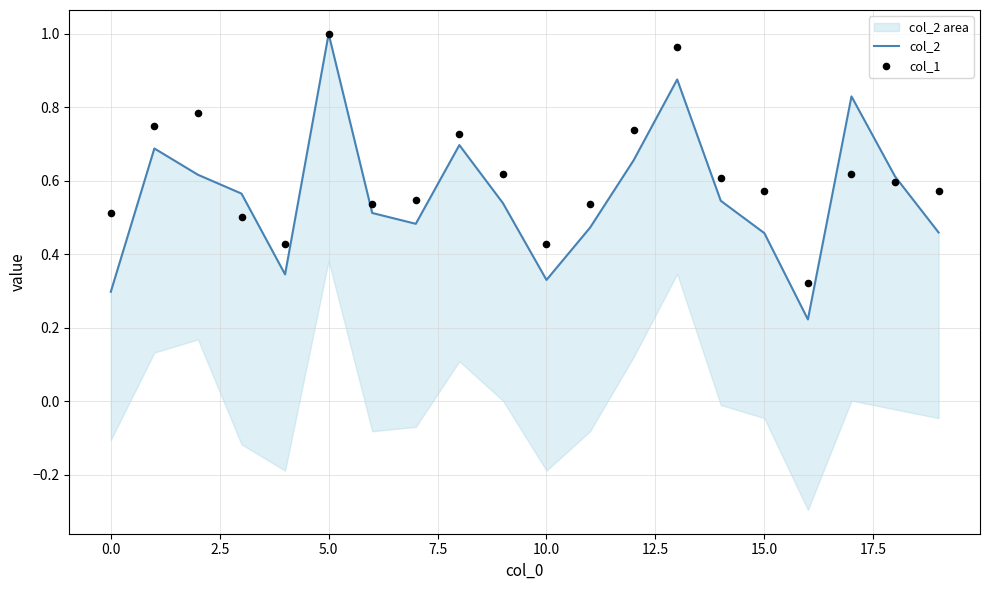

Which series has the largest total across all categories?

col_1